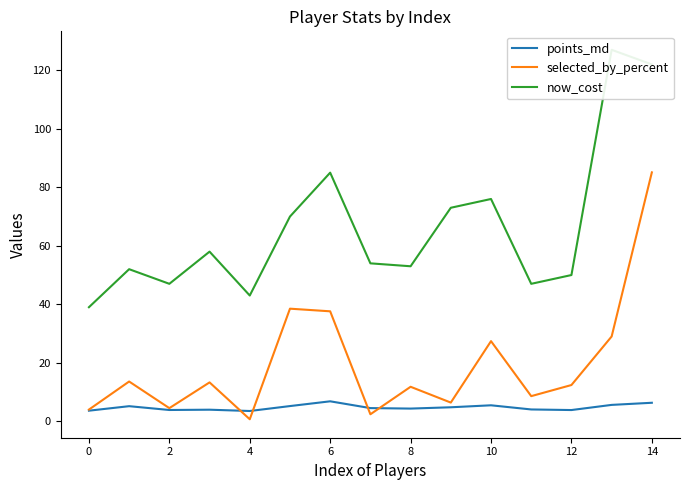

What is the label of the 13th point from the left?

12